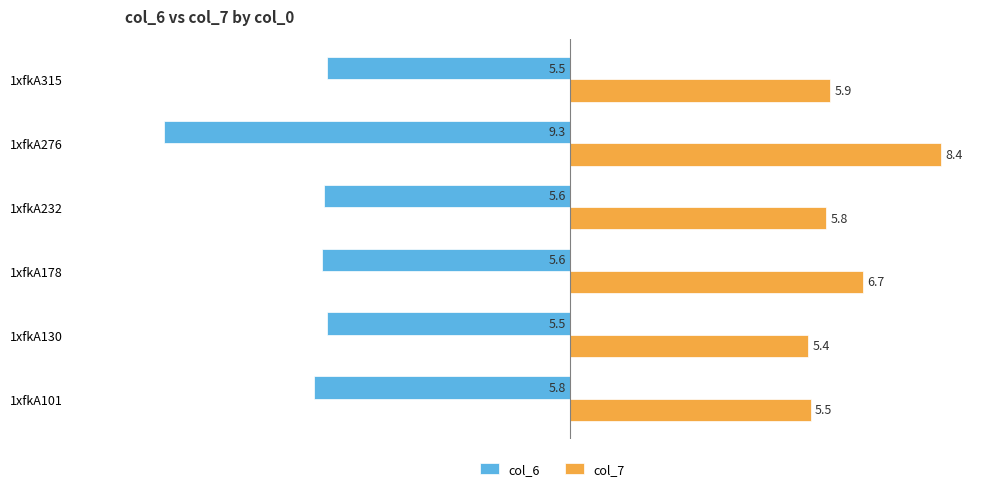

The col_7 series shows 5.8 at 1xfkA232. True or false?

True